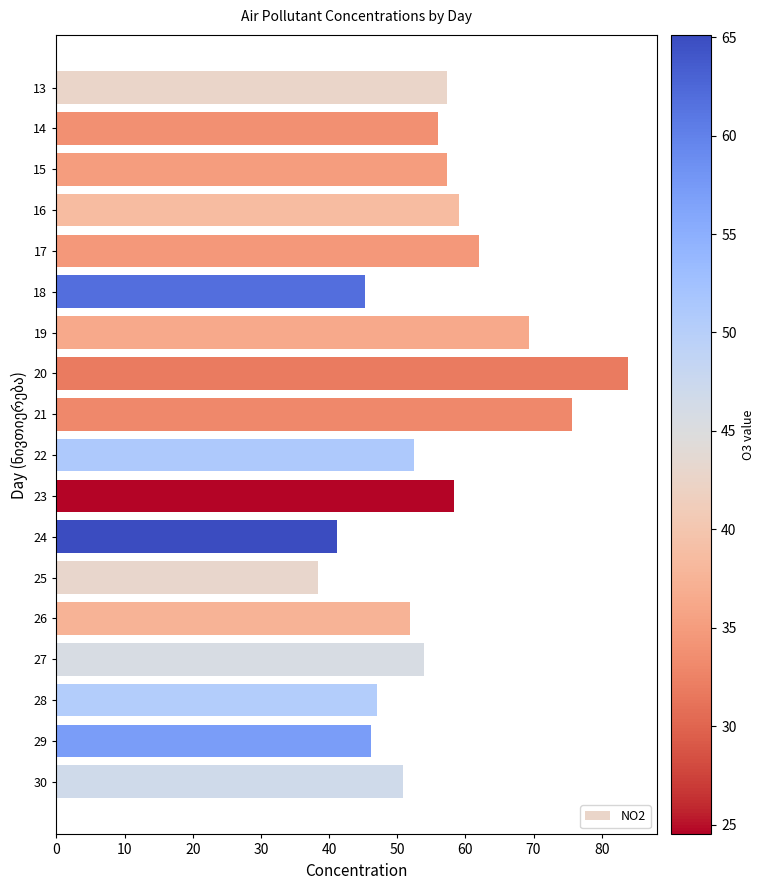

What value does the data have at 16?

59.1